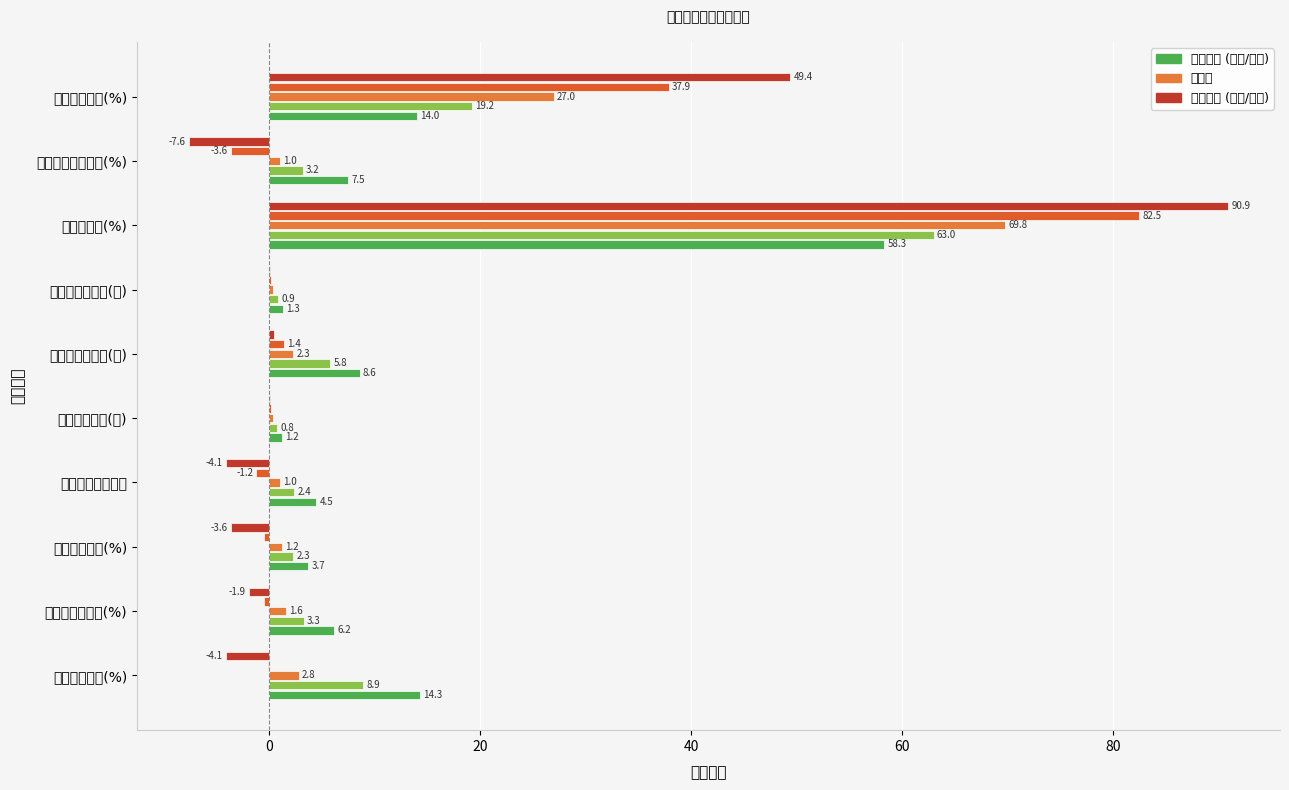

How many groups of bars are there?

10